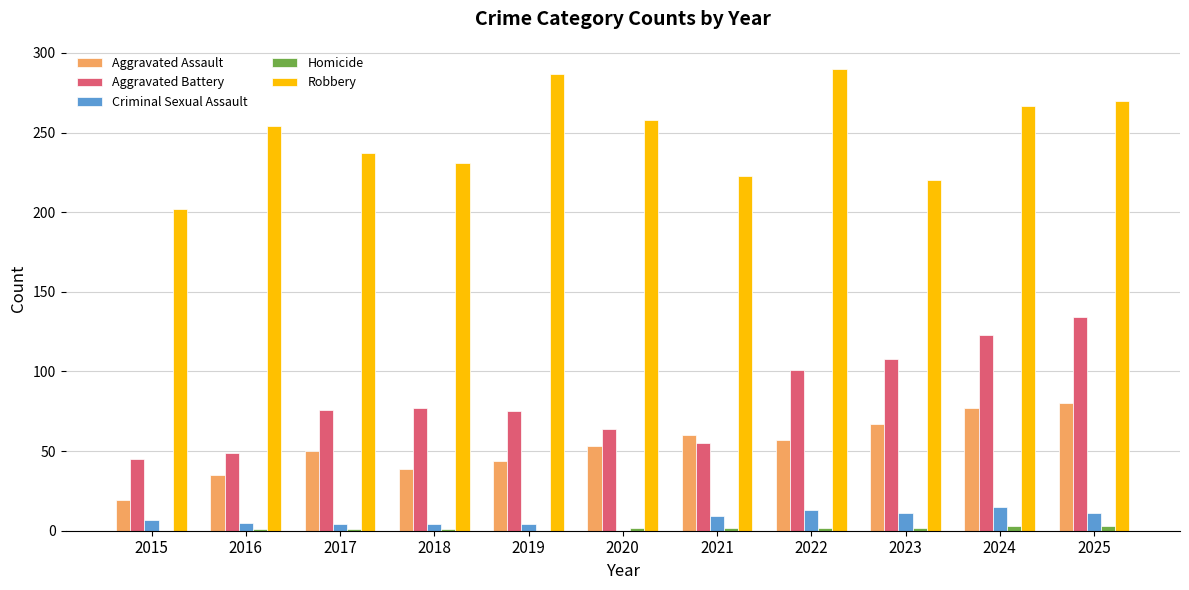

Where is Aggravated Assault nearest to the value 49?

2017